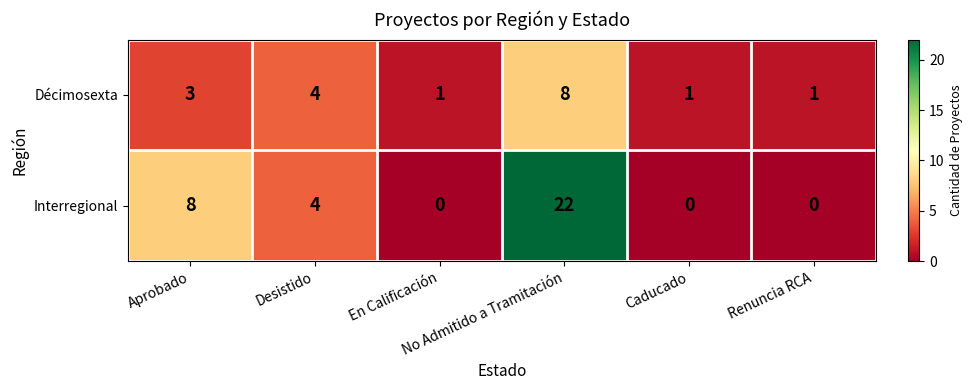

How many Interregional values are between 0 and 8?

5